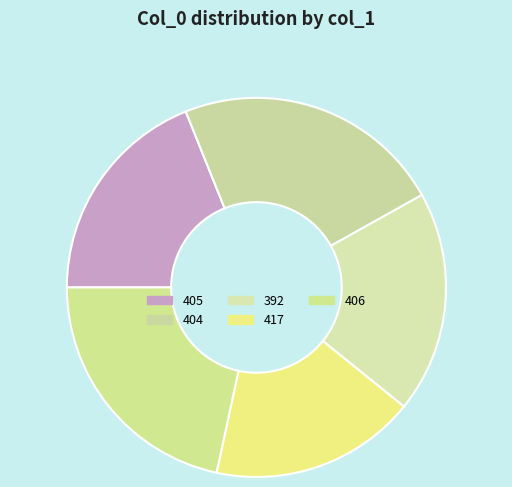

Do 392 and 405 together represent more than half of the pie?

No